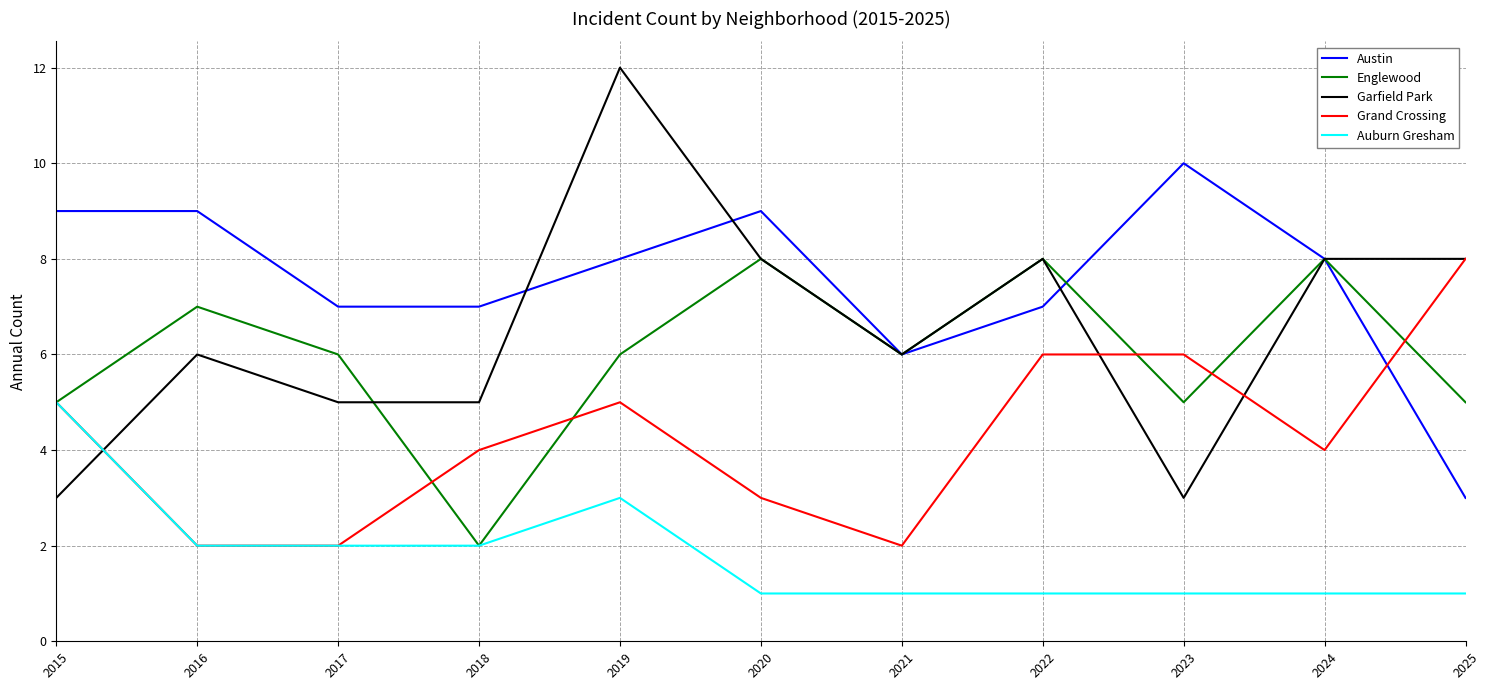

What is the difference between the maximum and minimum values in the Austin series?

7